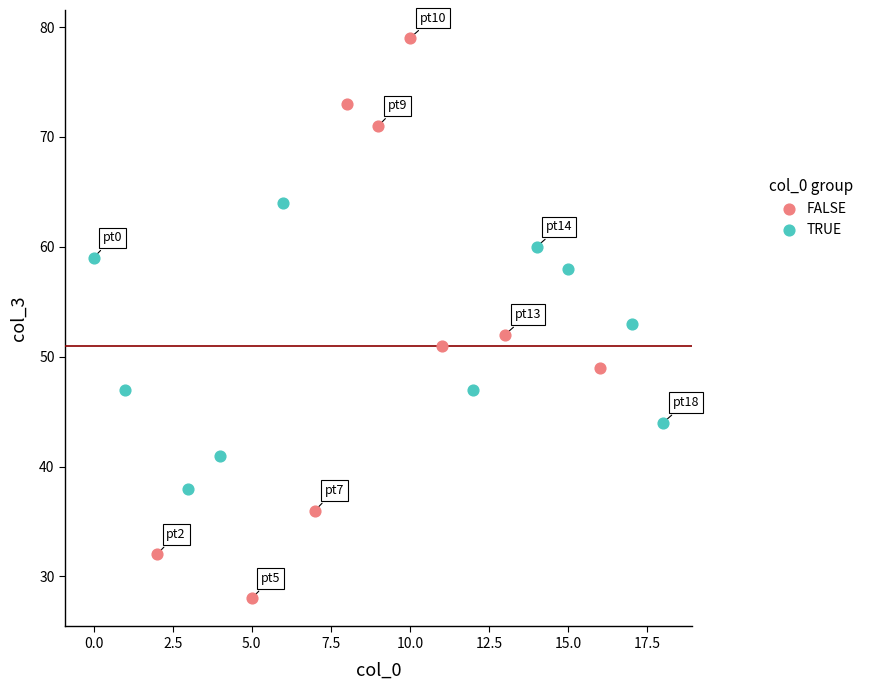

What are all the series names shown in the legend?

FALSE, TRUE